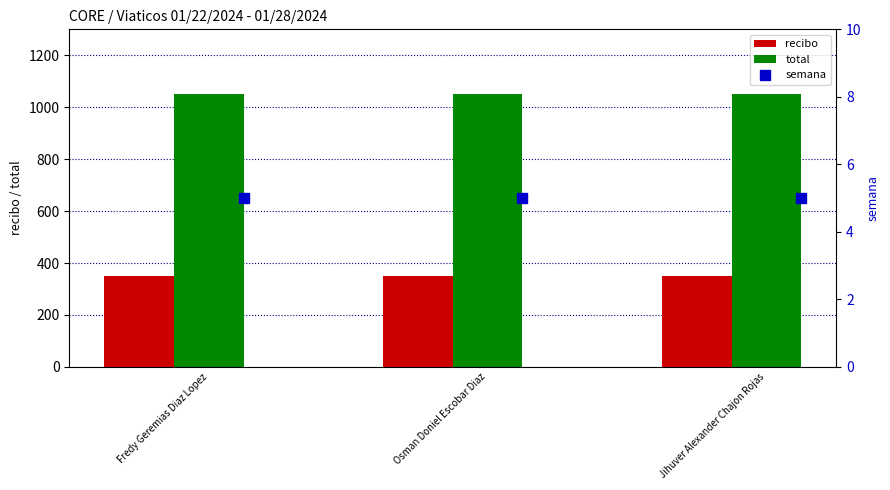

True or false: recibo has a value of 350 at Jihuver Alexander Chajon Rojas.

True